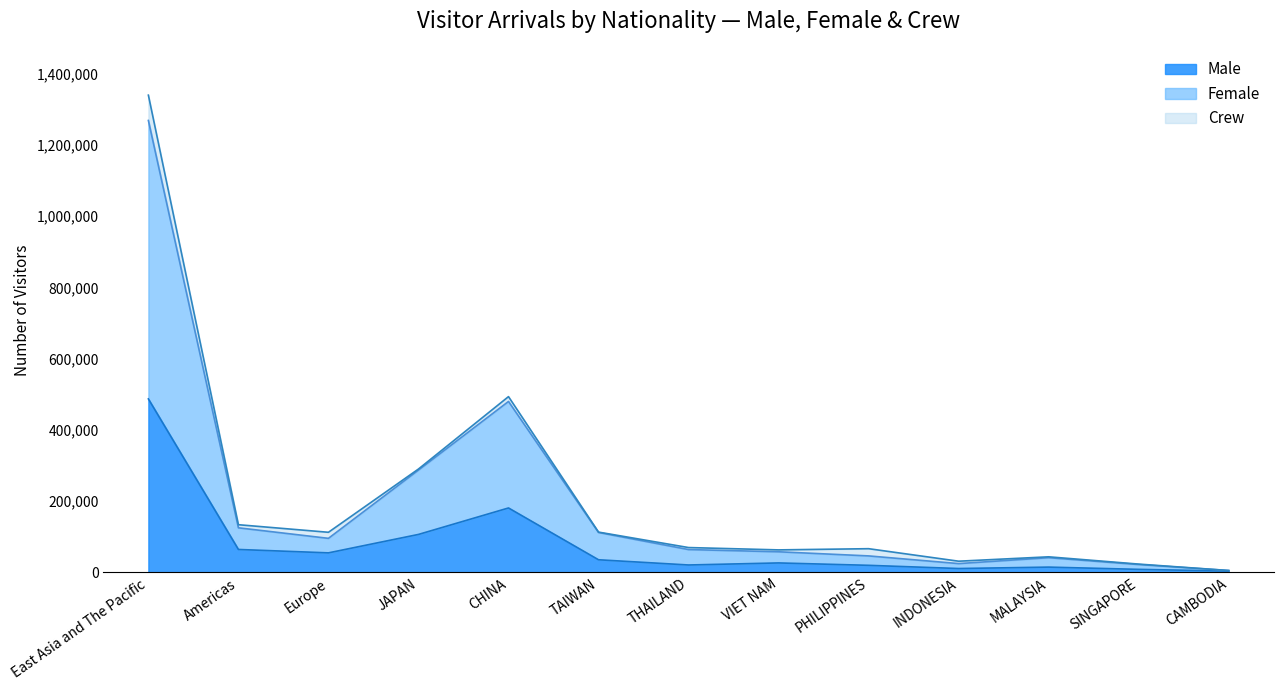

True or false: Male has a value of 94690 at CHINA.

False